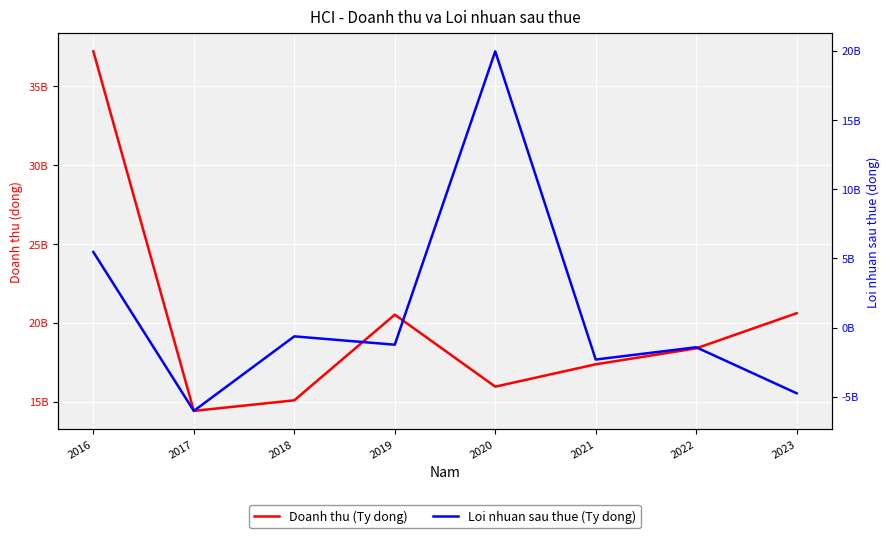

What is the difference between the maximum and minimum values in the Loi nhuan sau thue (Ty dong) series?

25980649308